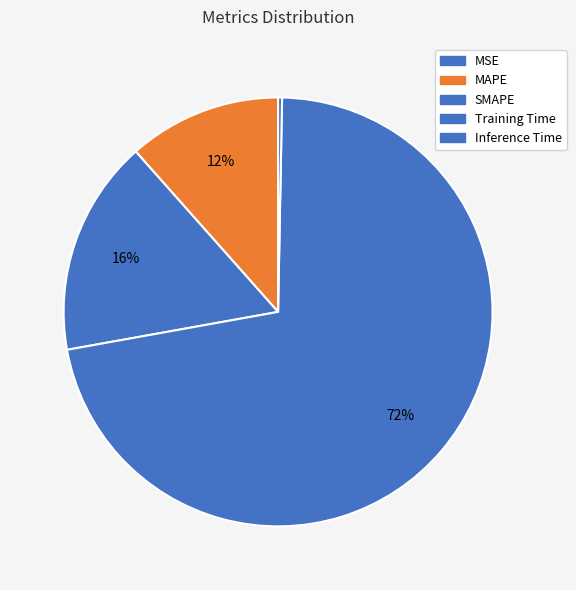

What percentage is the Training Time slice, to the nearest percent?

72%